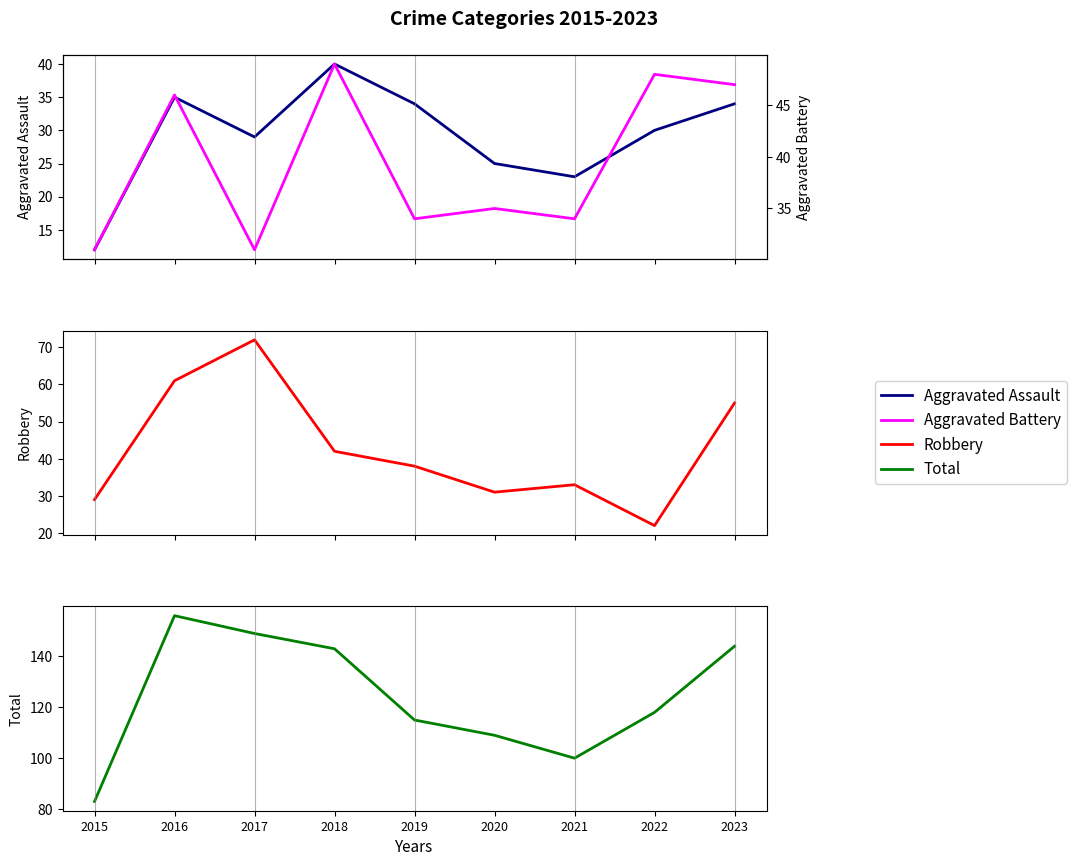

What is the value of the Total point at the 1st from the left?

83